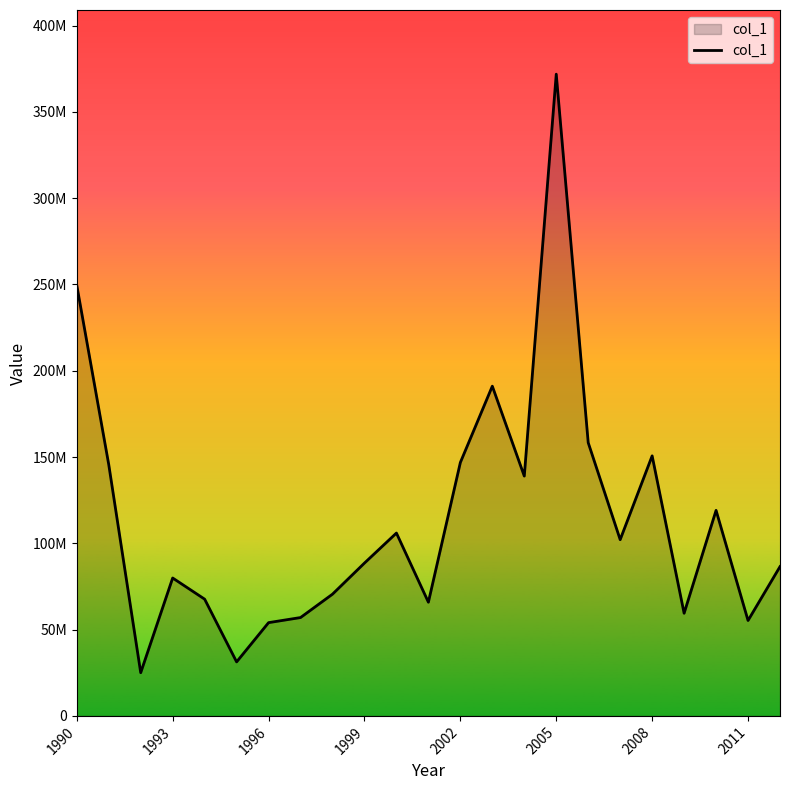

Does the chart display data point markers on the line(s)?

No